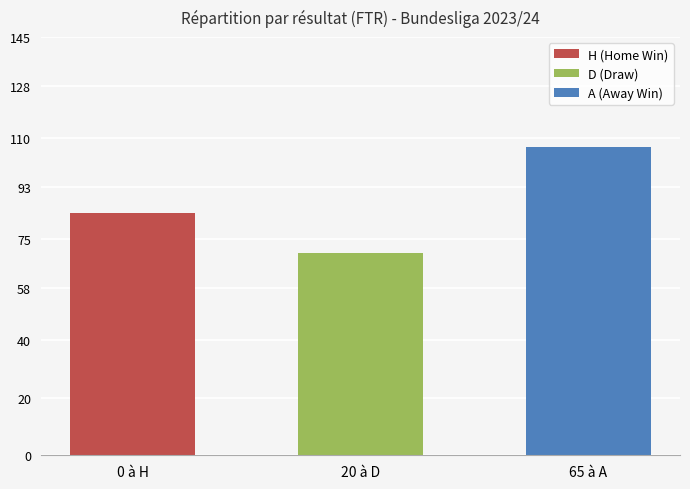

Between H and A, which is larger?

A